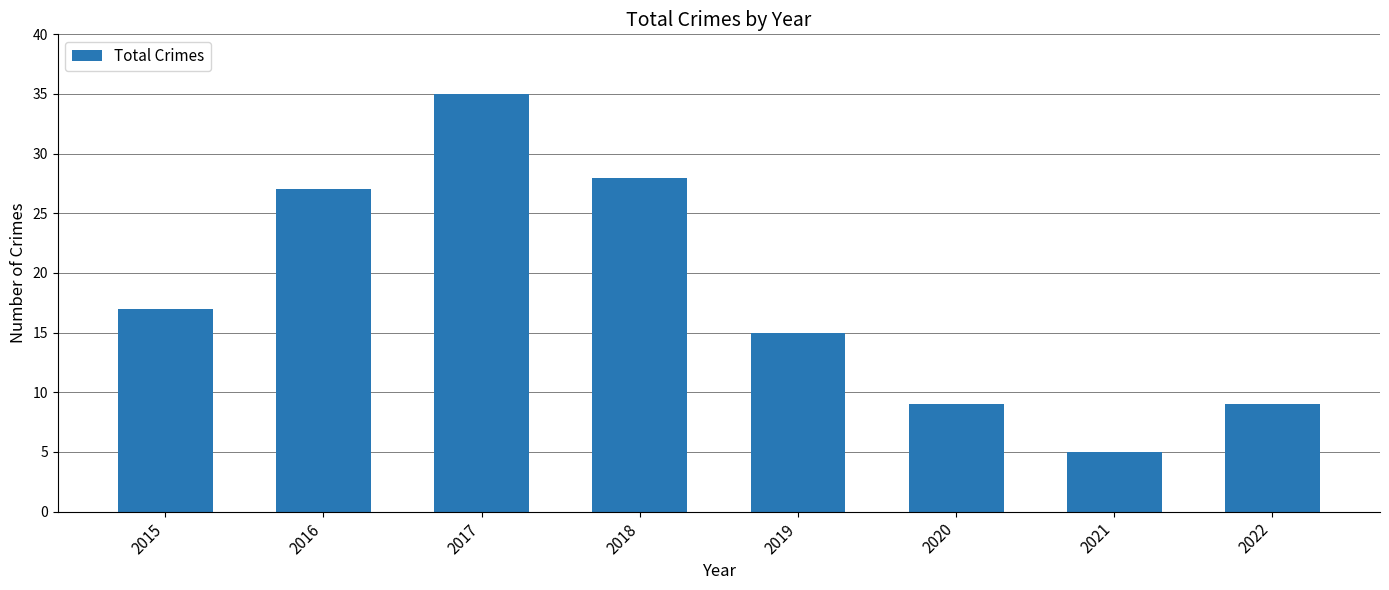

At which label is the value closest to 20?

2015